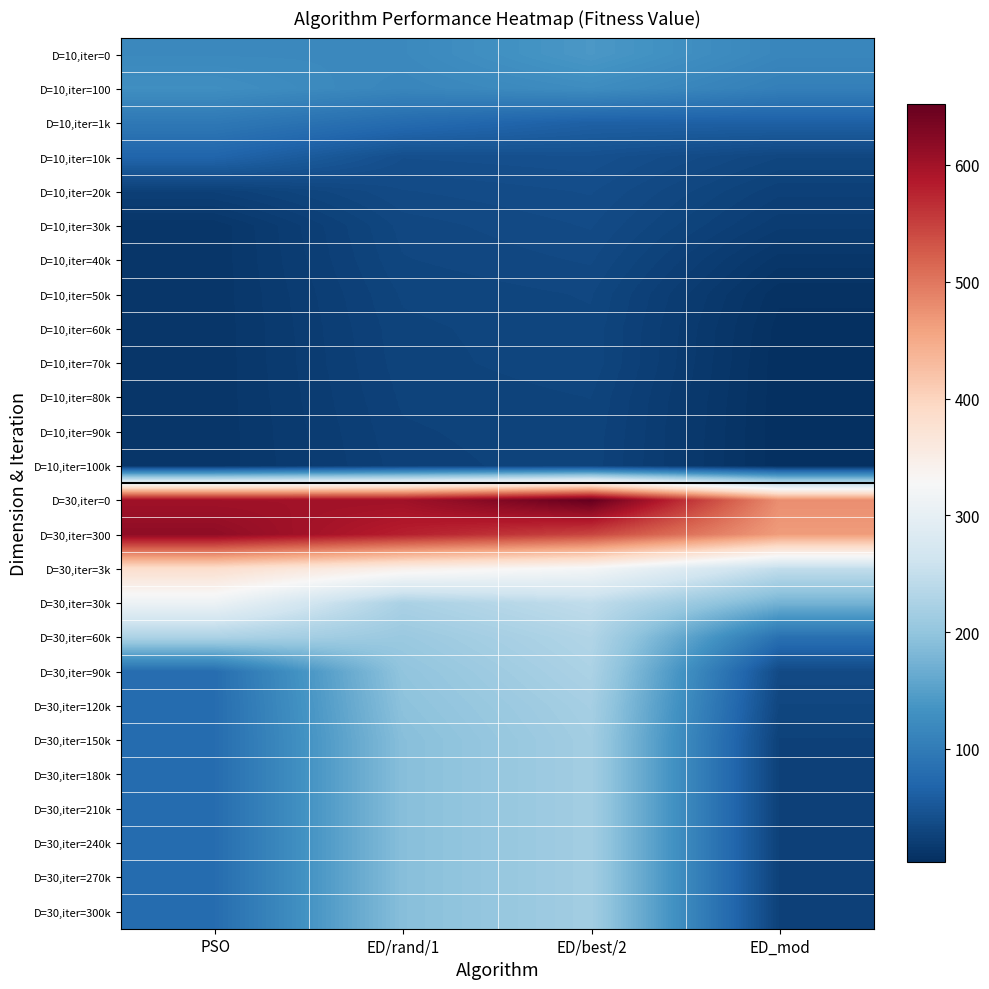

Which series has the largest total across all categories?

D=30,iter=0